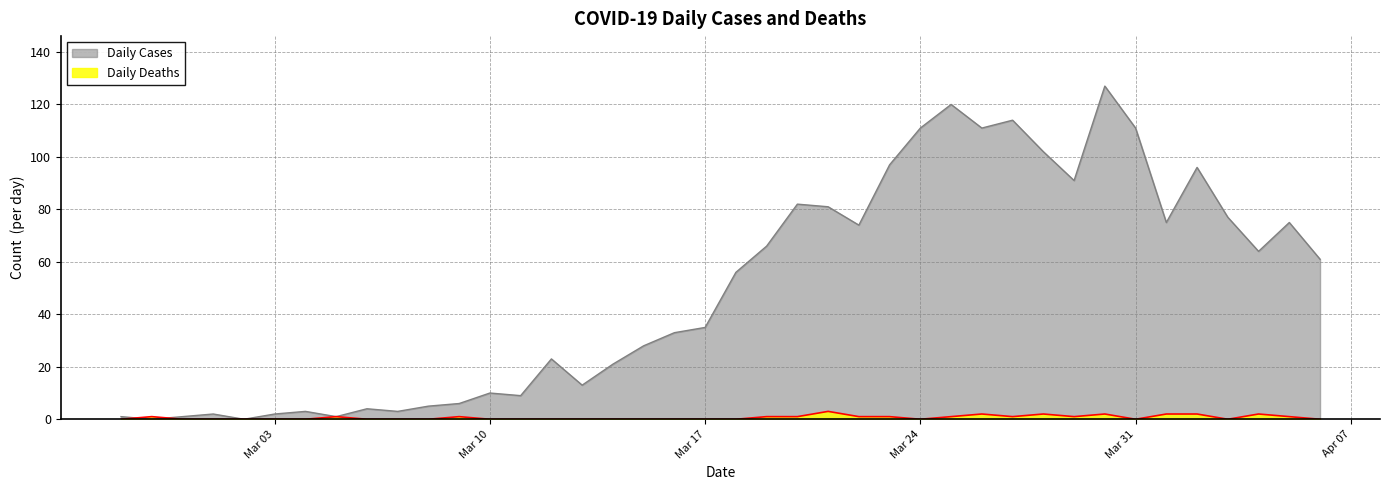

What is the label of the 11th point from the left?

2020-03-08